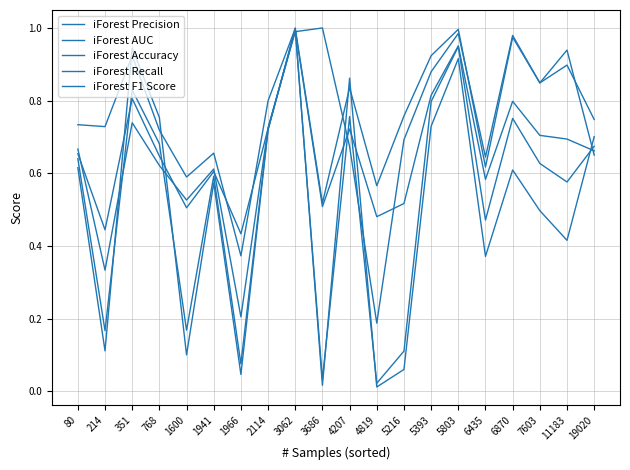

How many lines are shown in the chart?

5